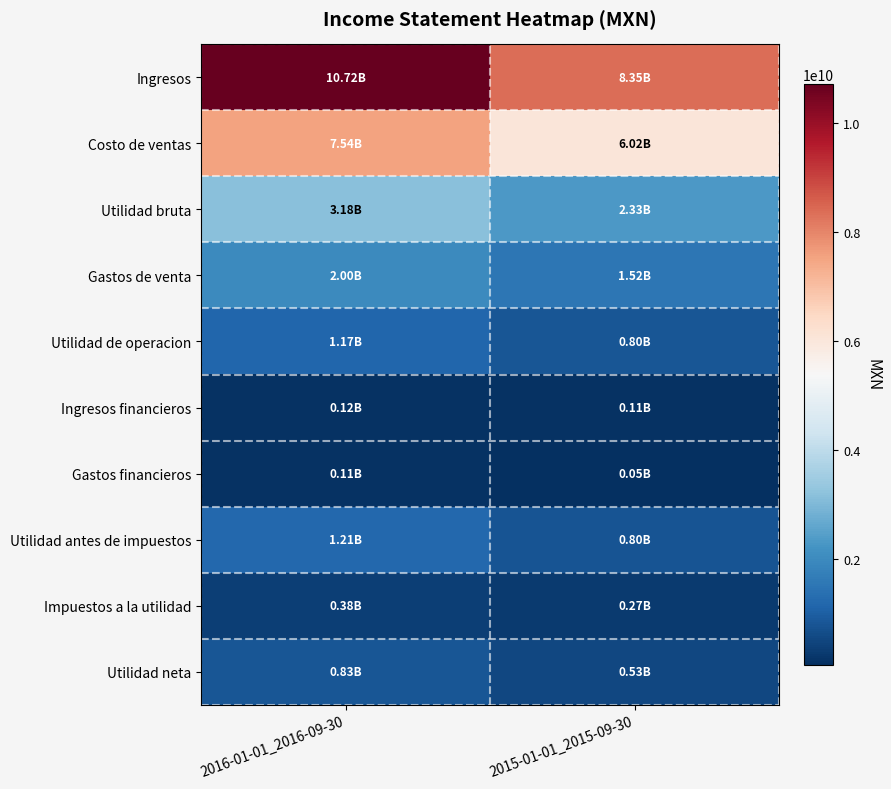

Reading right to left, extract all data points from this chart.

Ingresos: 2015-01-01_2015-09-30=8352289000	2016-01-01_2016-09-30=10719759000
Costo de ventas: 2015-01-01_2015-09-30=6017786000	2016-01-01_2016-09-30=7544152000
Utilidad bruta: 2015-01-01_2015-09-30=2334503000	2016-01-01_2016-09-30=3175607000
Gastos de venta: 2015-01-01_2015-09-30=1516980000	2016-01-01_2016-09-30=1998948000
Utilidad de operacion: 2015-01-01_2015-09-30=804896000	2016-01-01_2016-09-30=1168881000
Ingresos financieros: 2015-01-01_2015-09-30=110471000	2016-01-01_2016-09-30=122233000
Gastos financieros: 2015-01-01_2015-09-30=53764000	2016-01-01_2016-09-30=105220000
Utilidad antes de impuestos: 2015-01-01_2015-09-30=801714000	2016-01-01_2016-09-30=1211182000
Impuestos a la utilidad: 2015-01-01_2015-09-30=269270000	2016-01-01_2016-09-30=378281000
Utilidad neta: 2015-01-01_2015-09-30=532444000	2016-01-01_2016-09-30=832901000